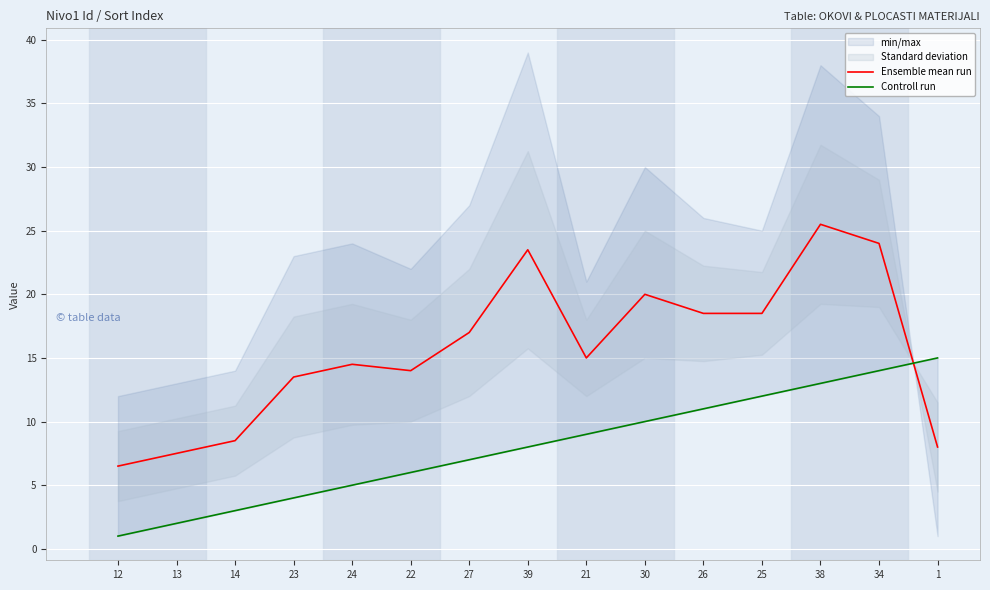

What is the difference between the highest and lowest values at 26?

7.5